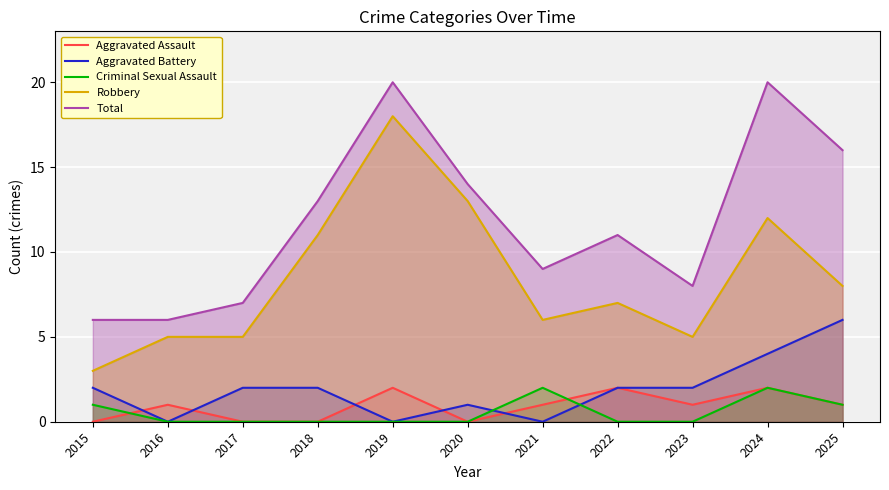

True or false: Aggravated Assault and Robbery cross at least once.

False